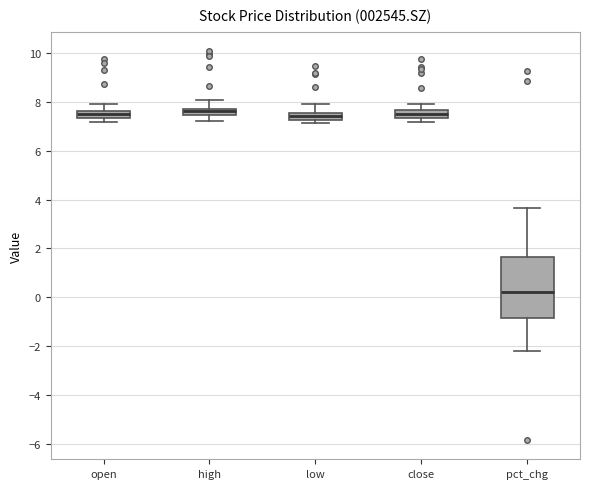

Where is the lower edge of the box for high on the y-axis? The values are not printed on the chart, so give them approximately, as read against the axis.

7.4